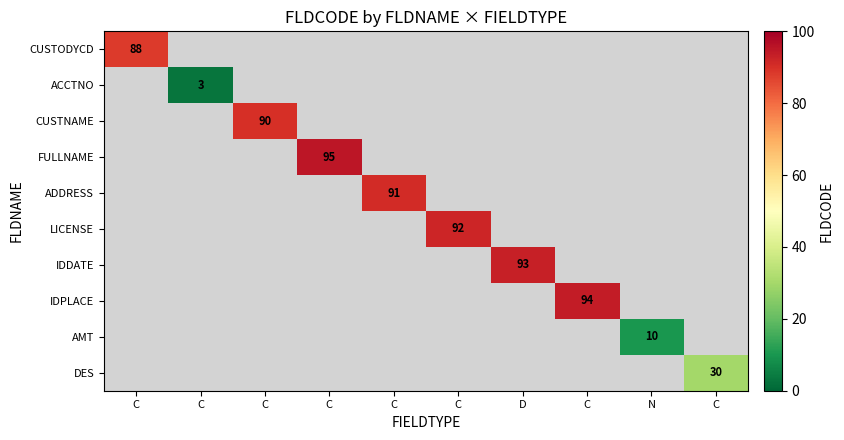

Count the number of categories in the chart.

10